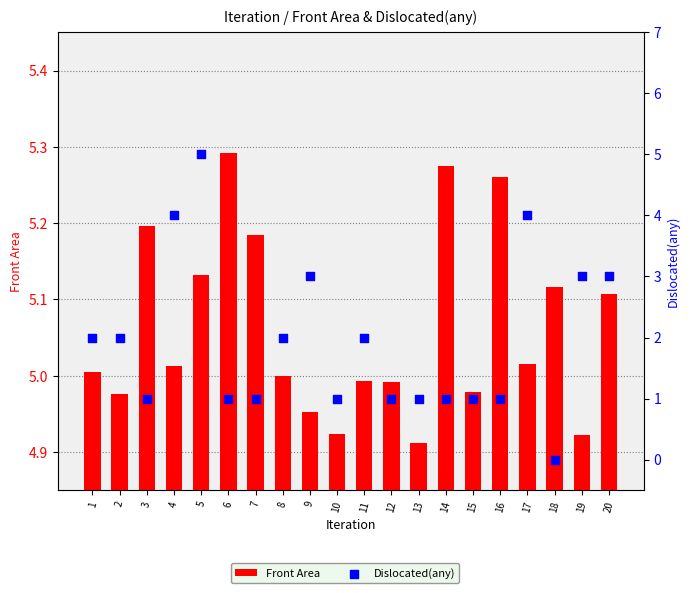

At how many categories does at least one series exceed 1?

20